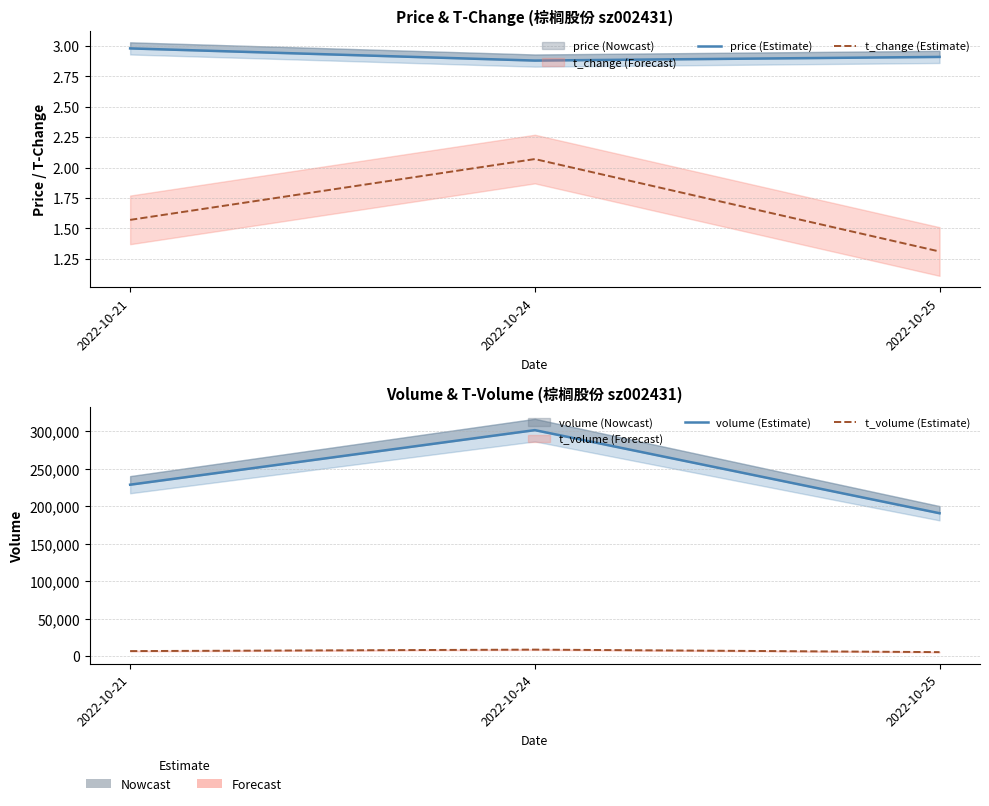

What is the average value of the t_change (Estimate) series?

1.7